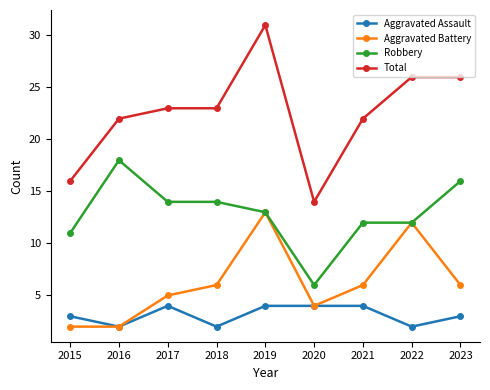

True or false: Aggravated Battery has more than 2 interior local peaks.

False